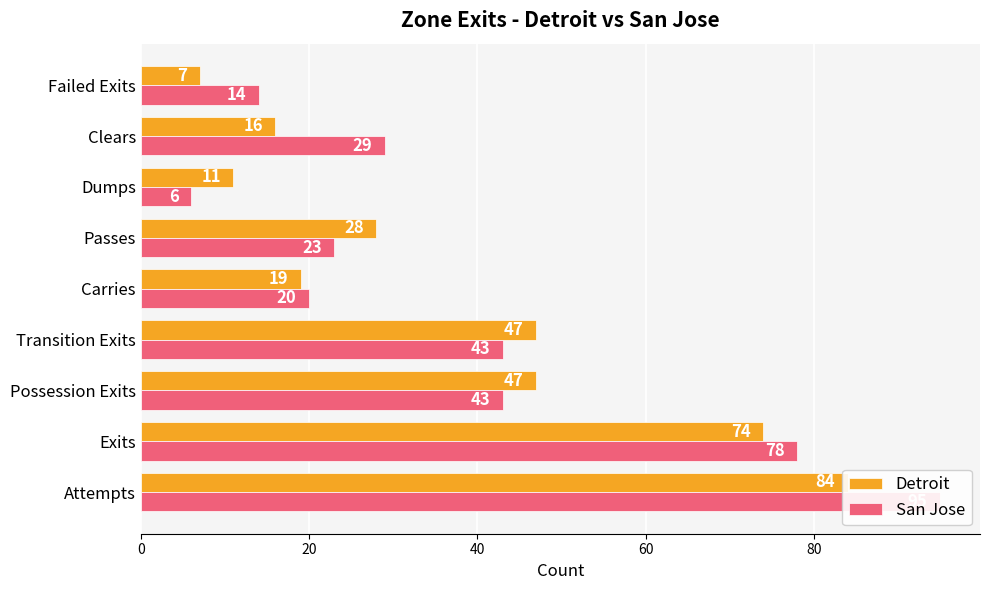

How many groups of bars are there?

9